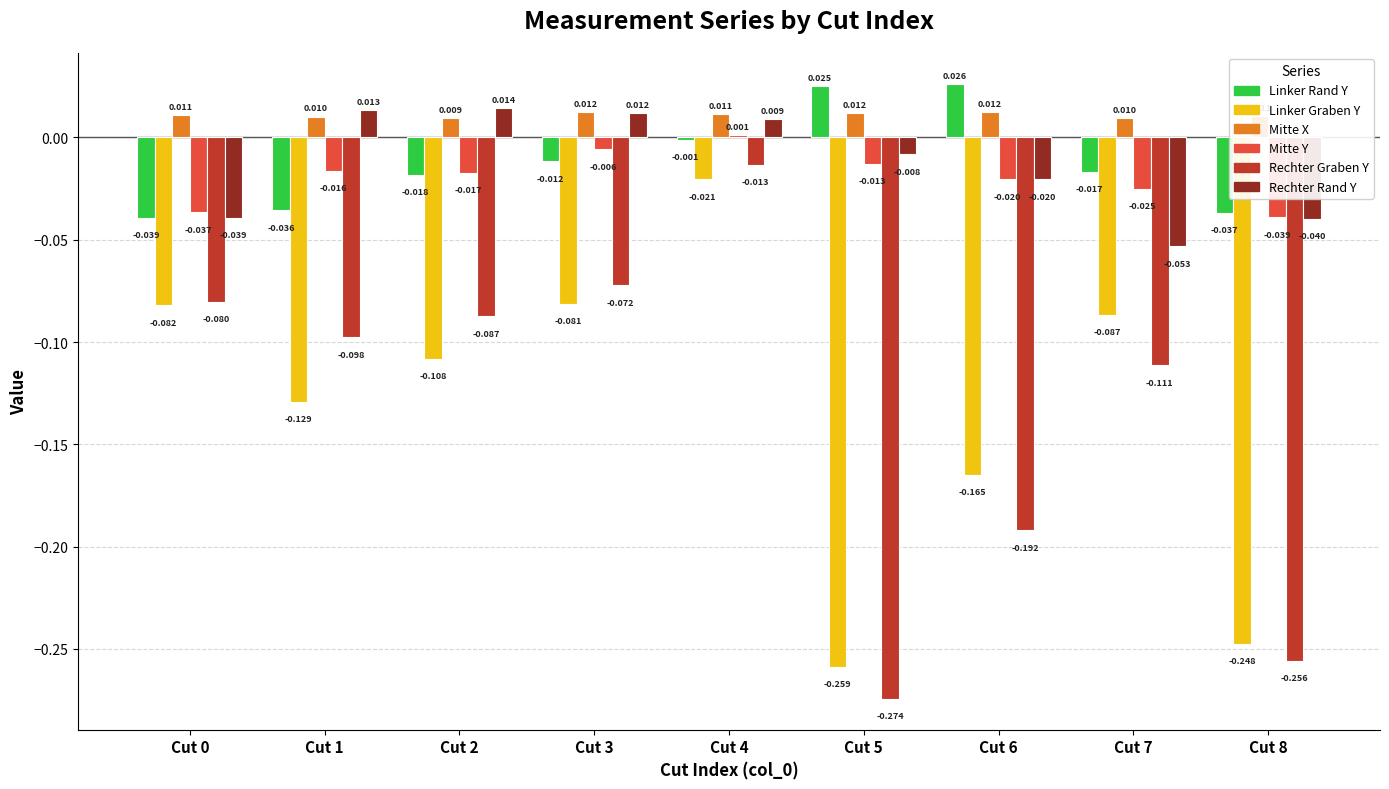

Which series has the largest total across all categories?

Mitte X